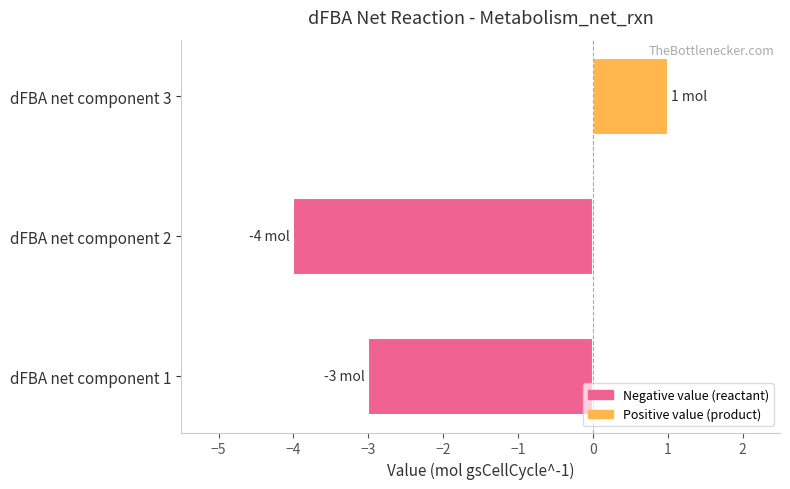

What is the difference between the maximum and minimum values?

5